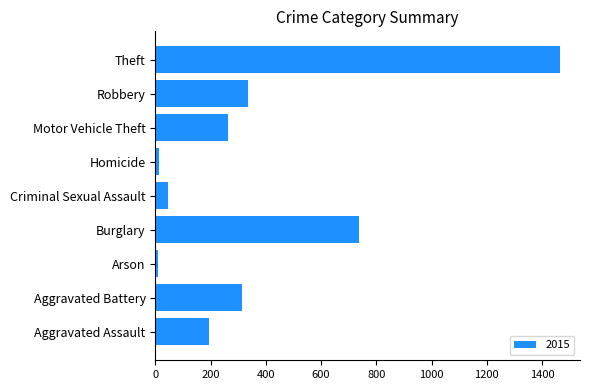

At which category does the chart reach its peak across all series?

Theft